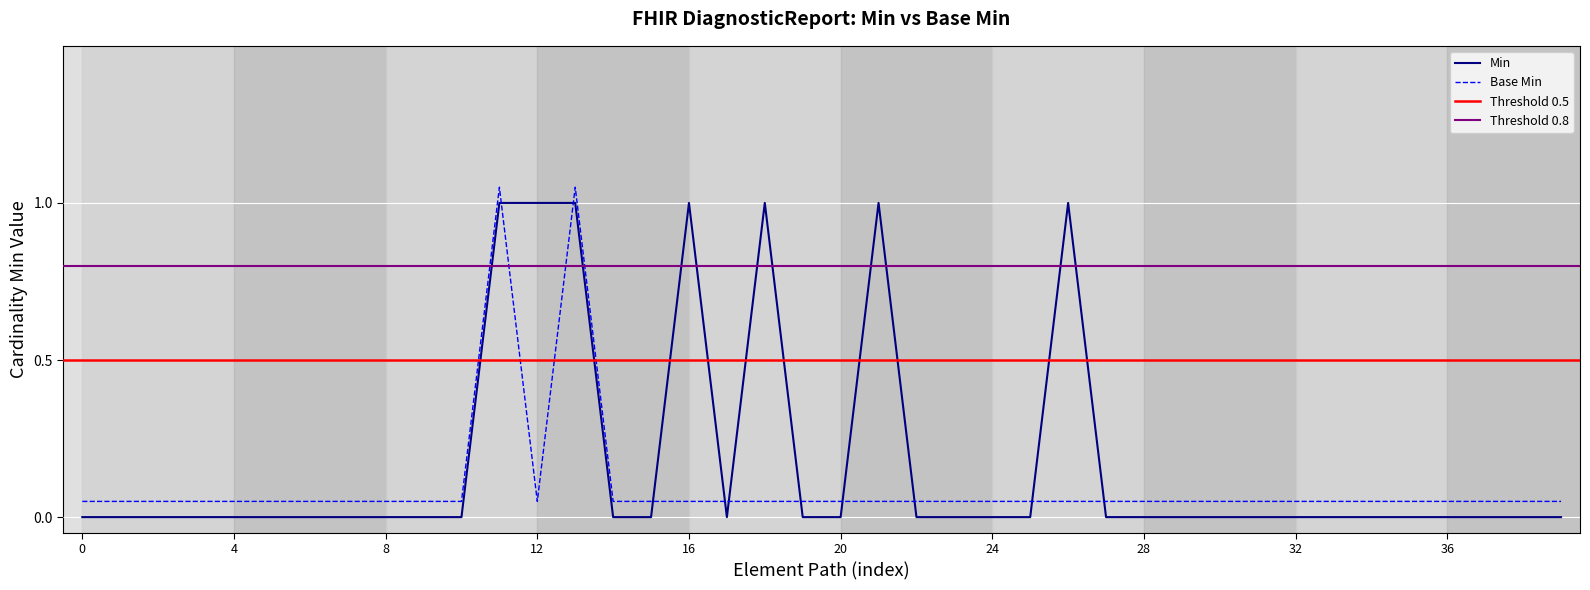

Which series has the largest total across all categories?

Min